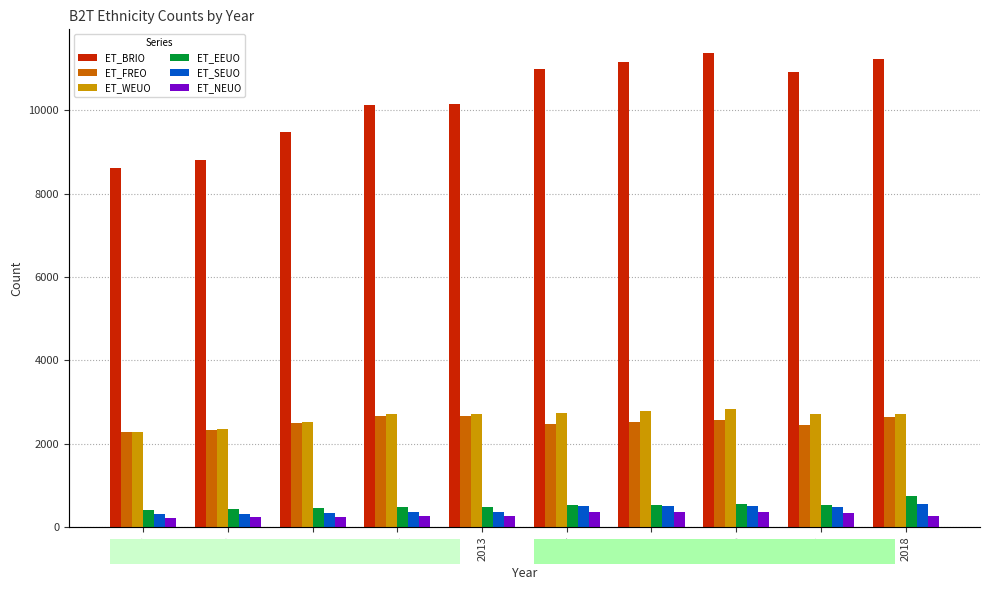

Are the bars grouped side by side (vs. stacked)?

Yes